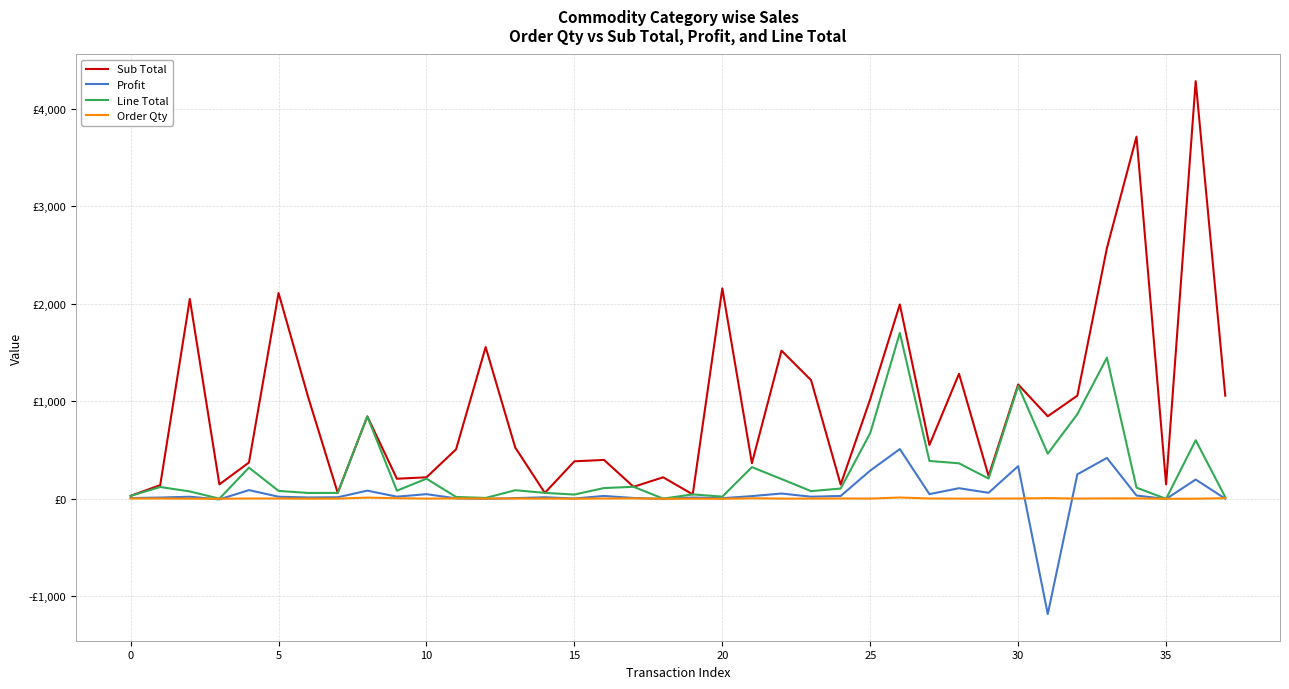

How many times do Order Qty and Line Total cross each other?

2